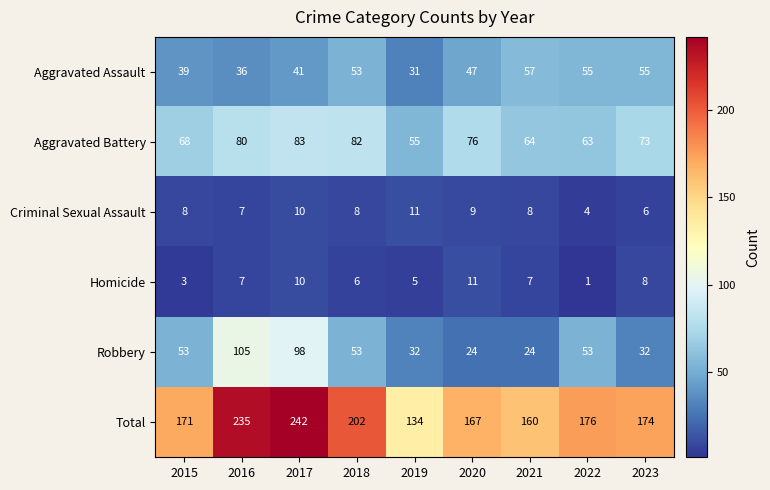

What is the difference between the maximum and minimum values in the Aggravated Assault series?

26